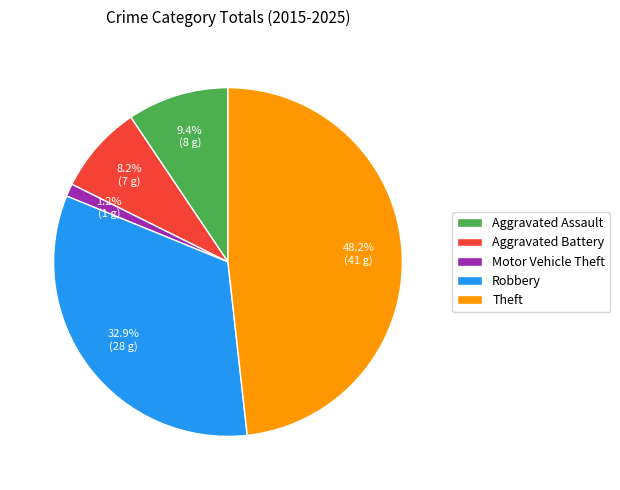

To the nearest percent, what is the difference between the largest and smallest slice percentages?

47%